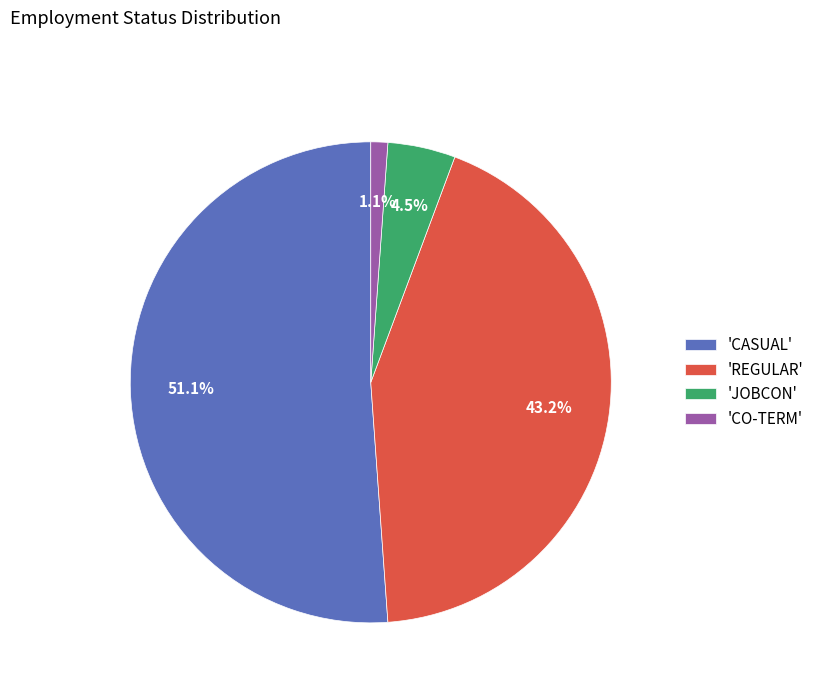

Is 'REGULAR' the majority of the pie?

No